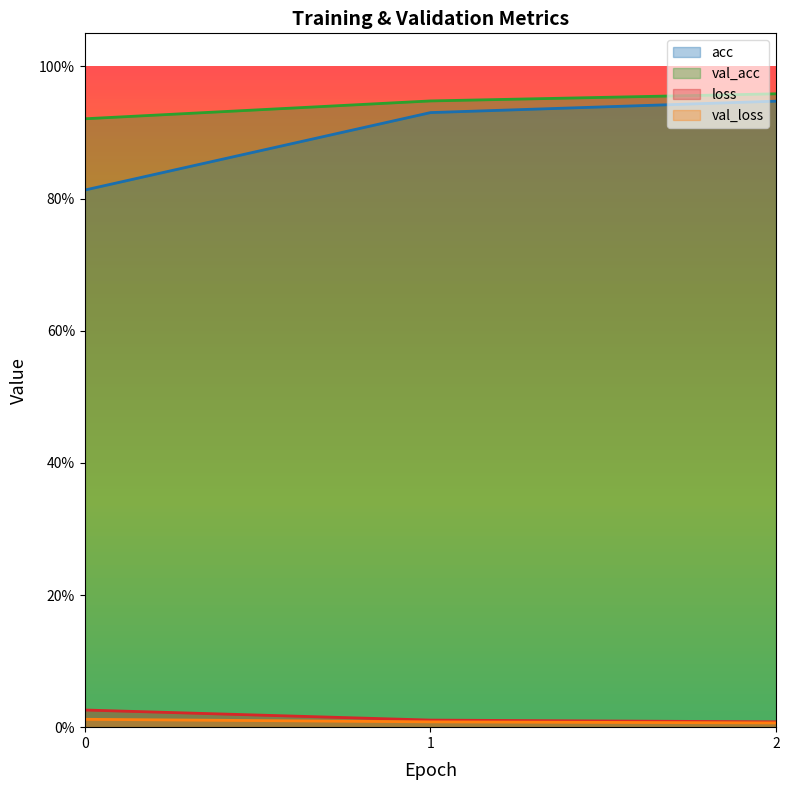

What is the maximum value for acc?

0.9